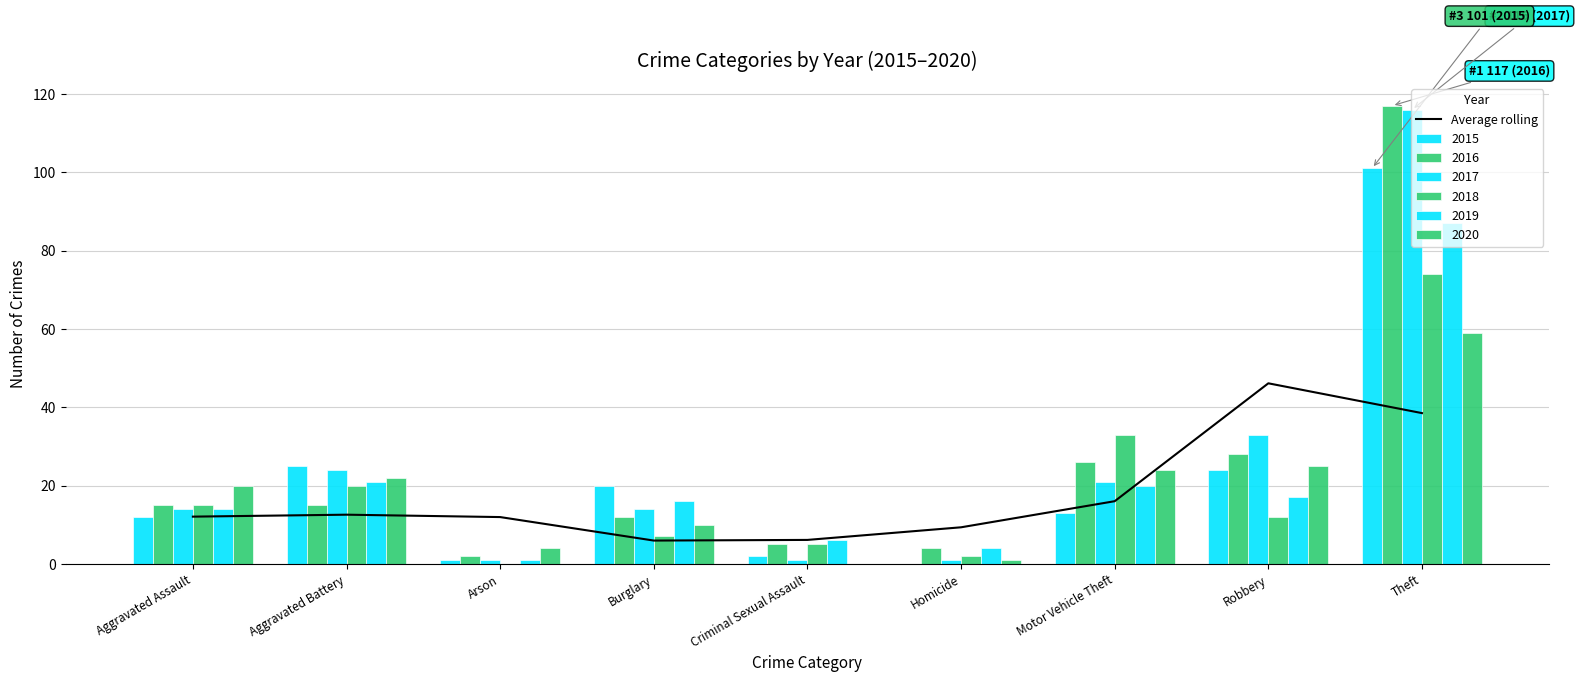

What is the label of the 1st bar from the left?

Aggravated Assault